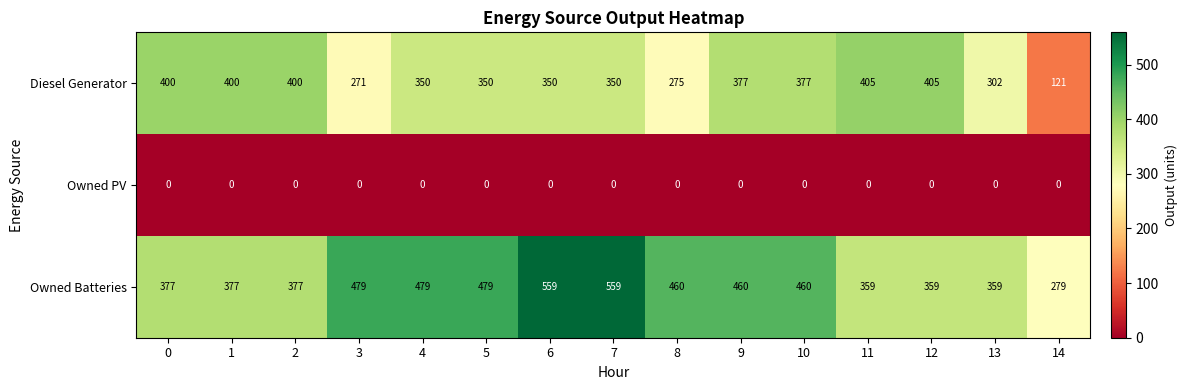

True or false: Diesel Generator has a value of 350 at 5.

True